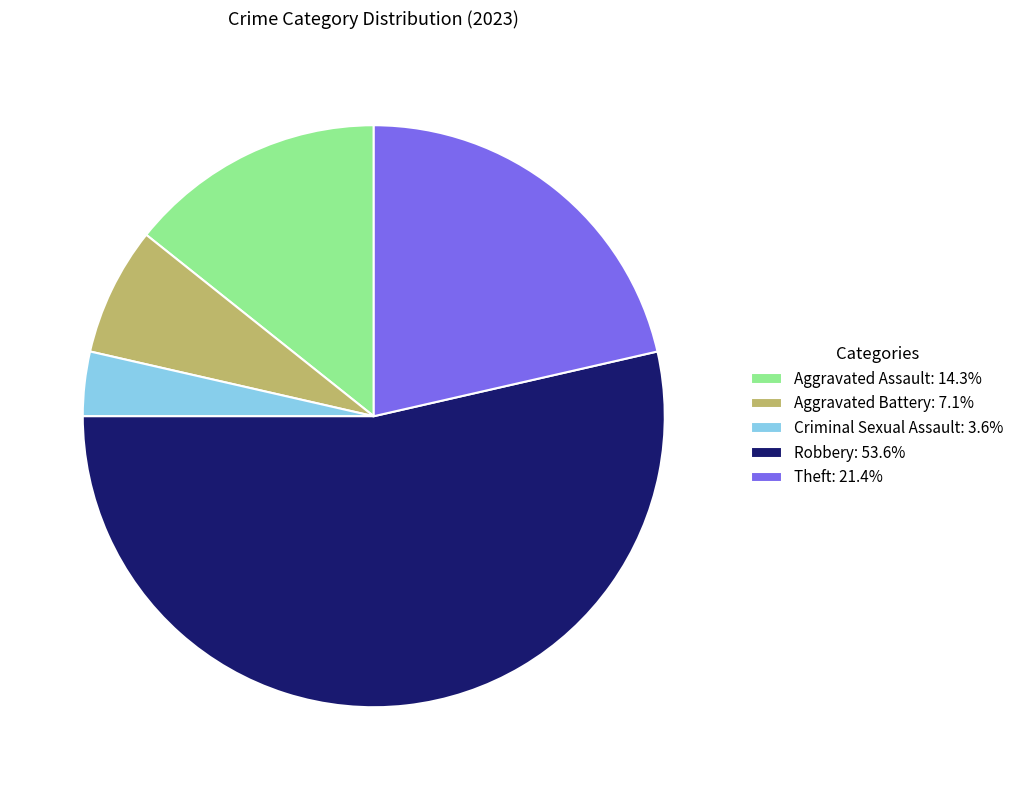

How many segments does this pie chart have?

5